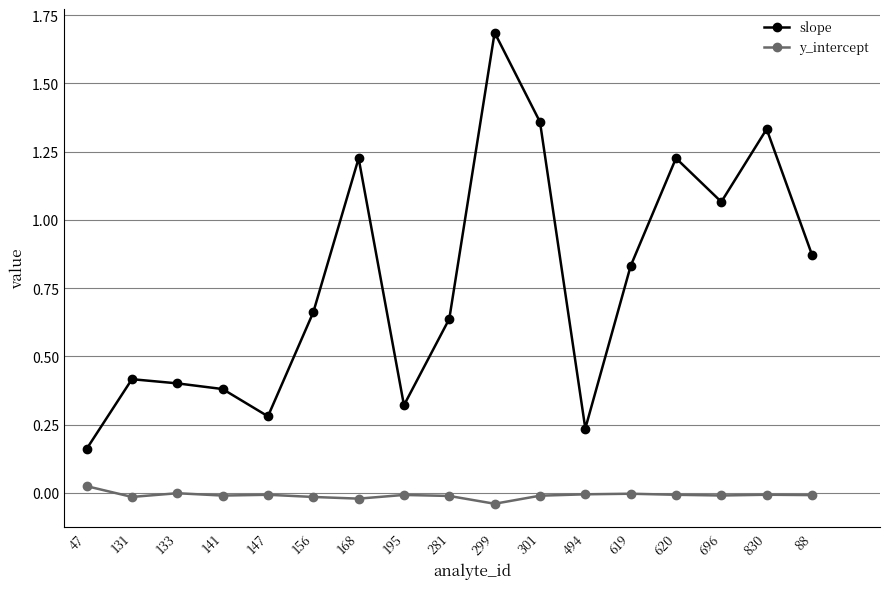

What is the difference between the maximum and minimum values in the slope series?

1.5